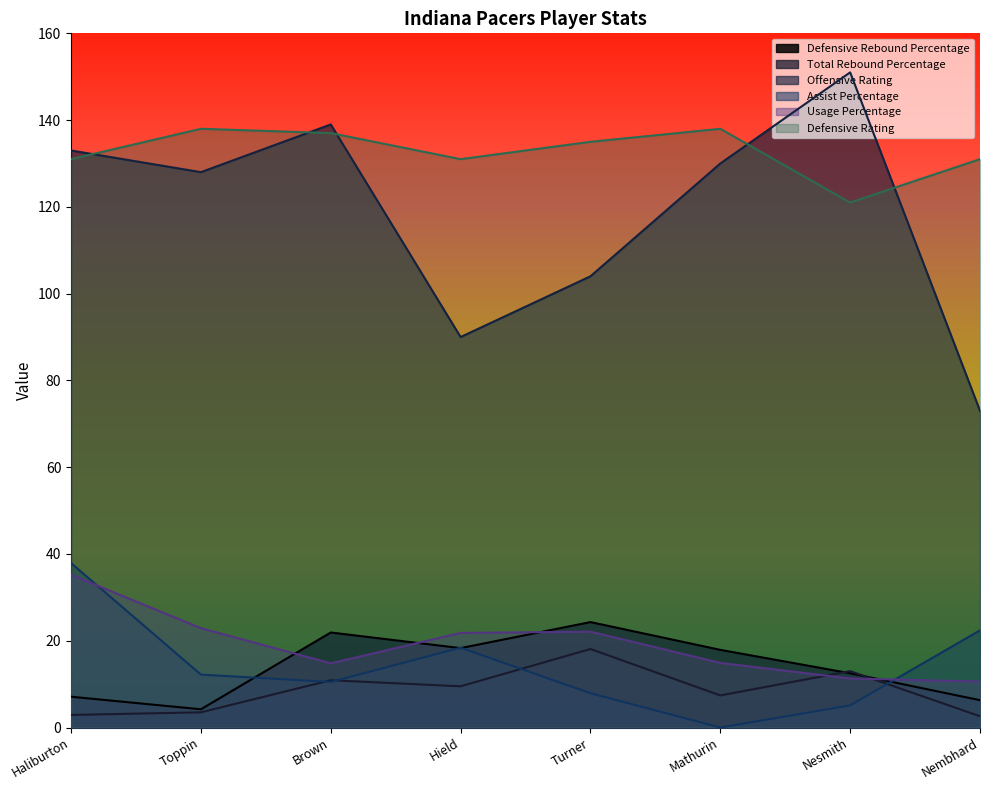

Which series has the largest total across all categories?

Defensive Rating